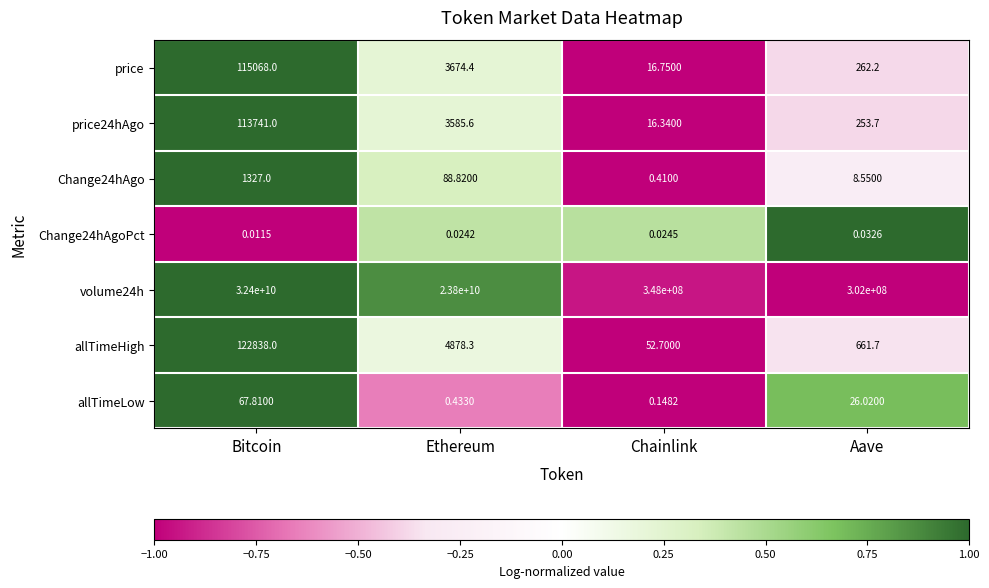

How many categories are shown in the chart?

4